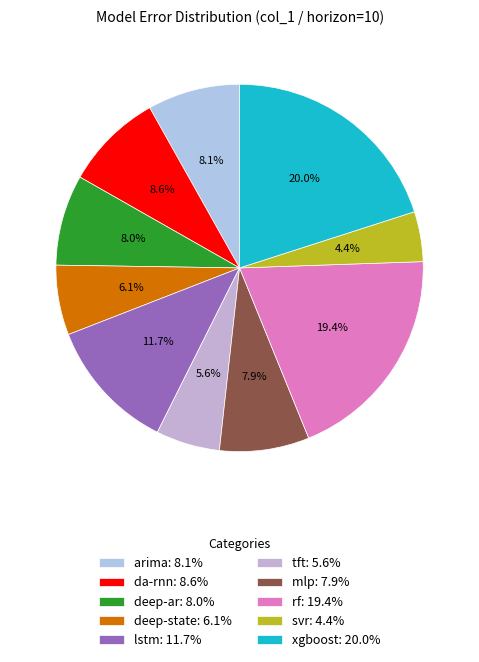

Does da-rnn represent more than half of the total?

No